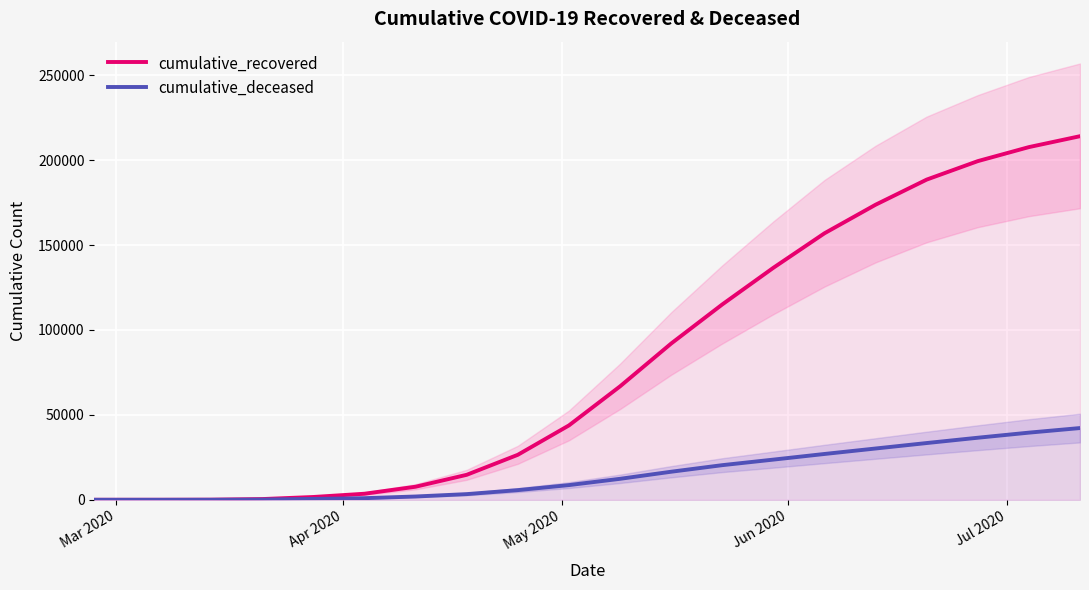

Which series has the largest total across all categories?

cumulative_recovered